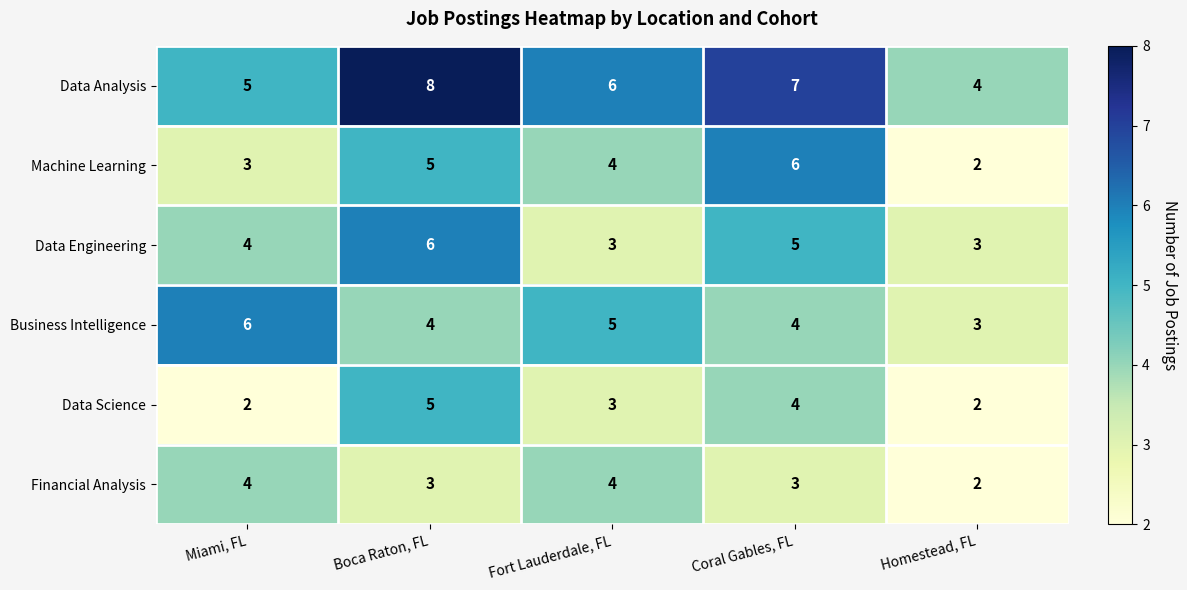

What is the difference between the maximum and minimum values in the Data Science series?

3